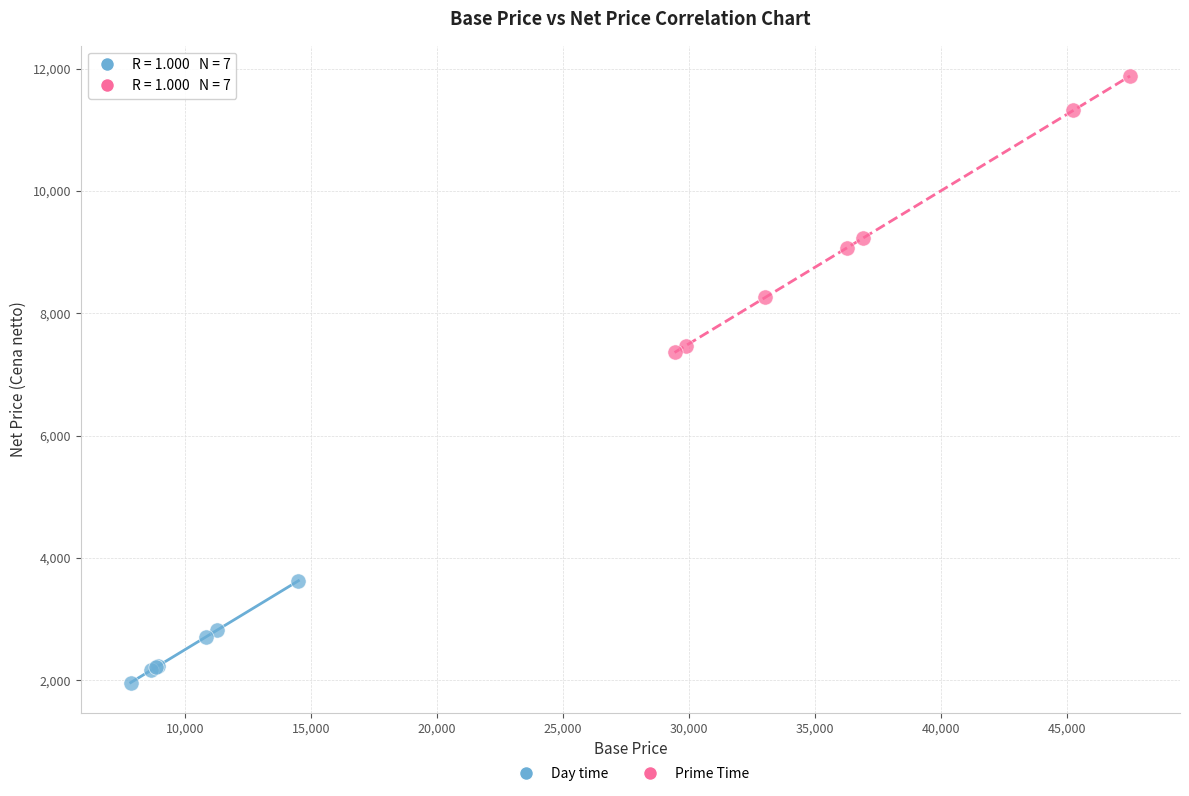

Which series reaches the minimum Y coordinate?

Day time